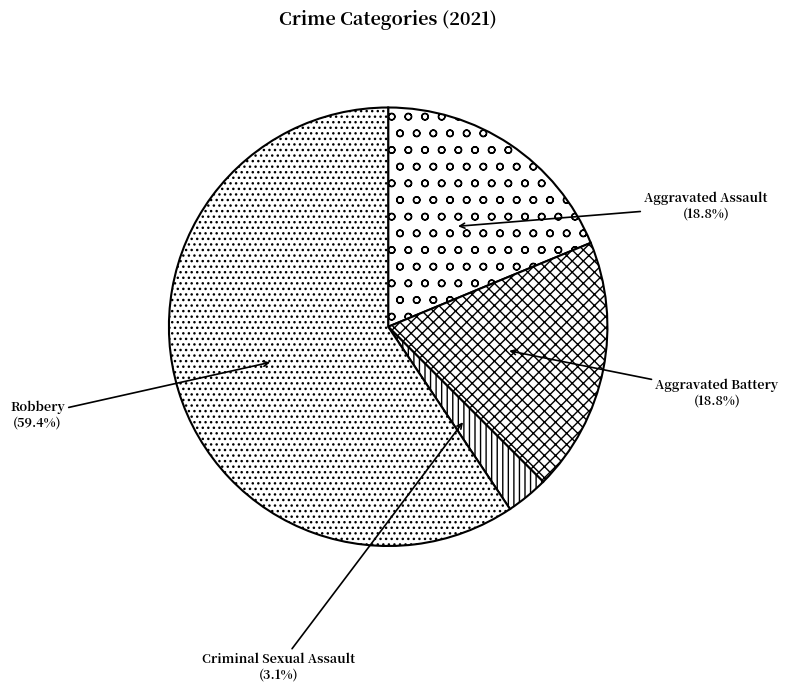

Is the sum of Criminal Sexual Assault and Robbery greater than half?

Yes